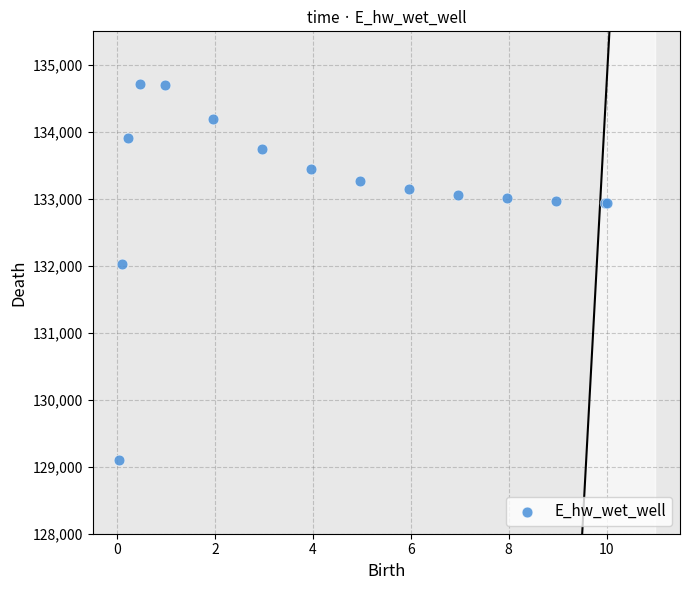

What Y value in the scatter plot is closest to 131906?

132029.0